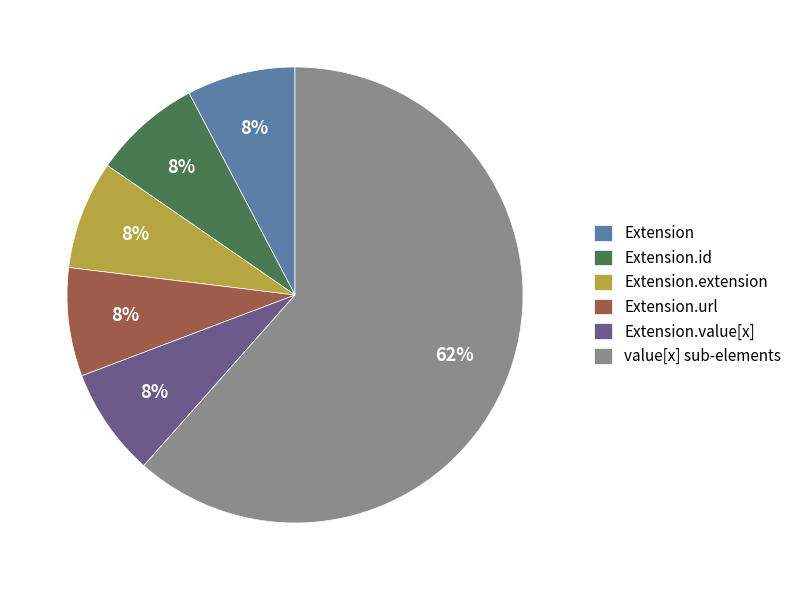

Is the sum of Extension and Extension.id greater than half?

No